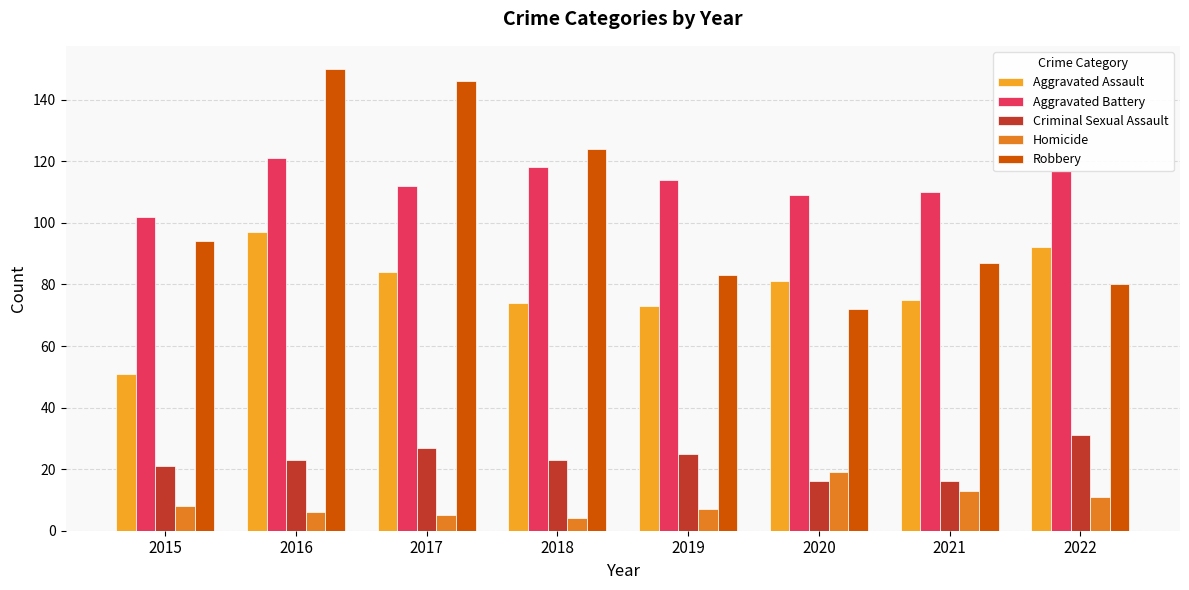

List the series in order of their peak value, lowest first.

Homicide, Criminal Sexual Assault, Aggravated Assault, Aggravated Battery, Robbery